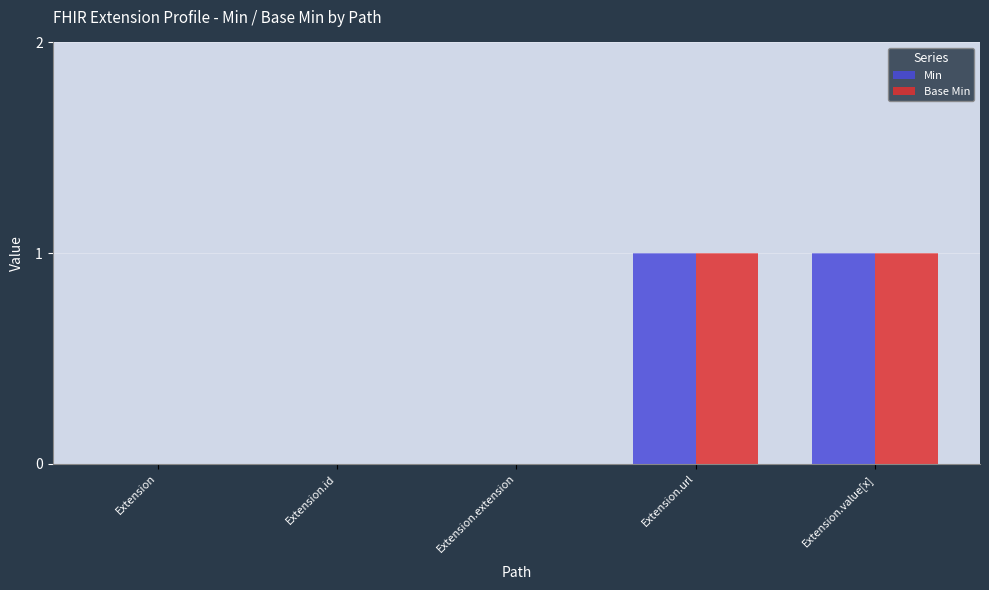

Are the bars horizontal?

No